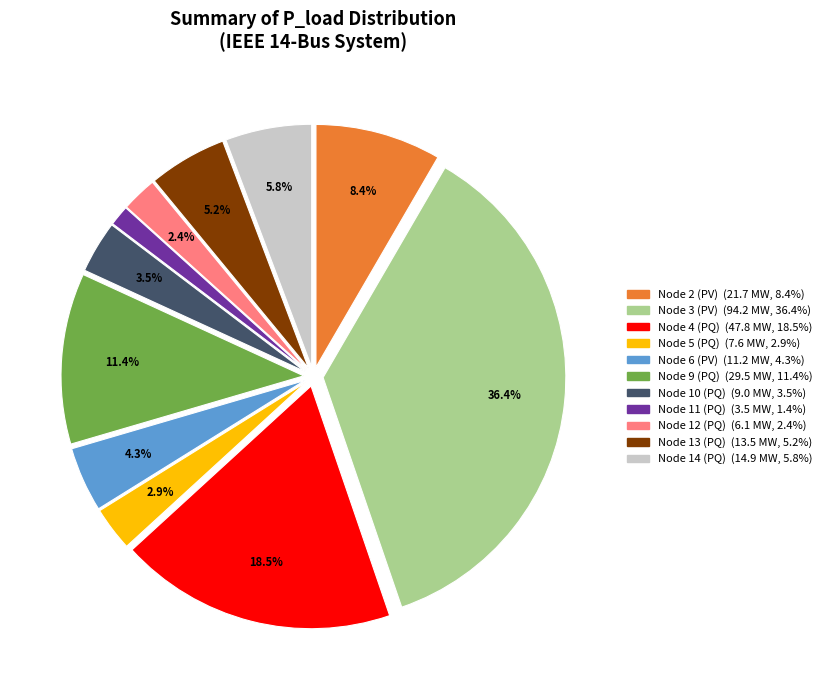

Does any single category account for the majority?

No